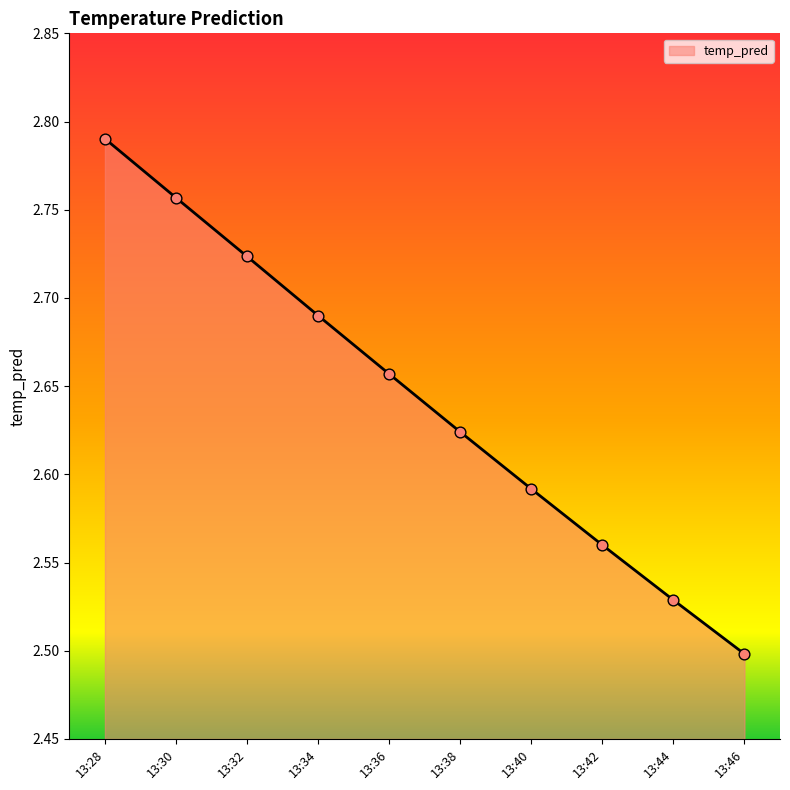

Which has a higher value, 13:30 or 13:28?

13:28